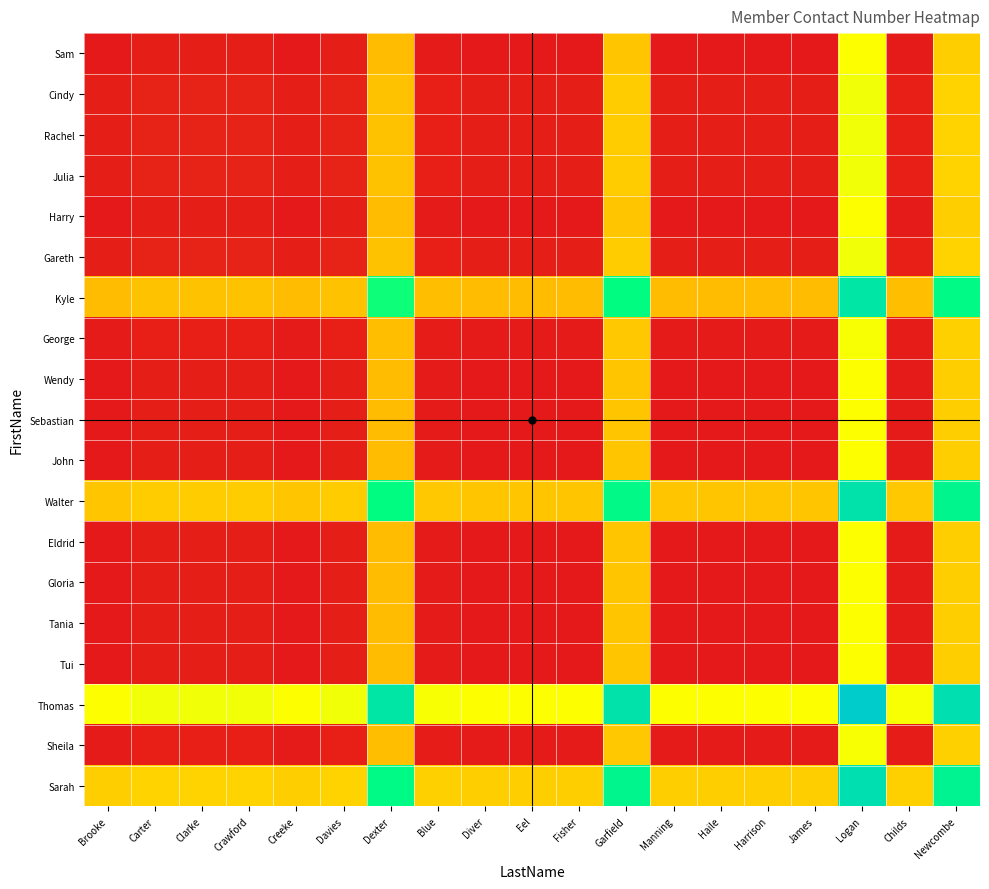

Reading left to right, list all the values displayed in this chart.

Sam: Brooke=0.0	Carter=0.0	Clarke=0.0	Crawford=0.0	Creeke=0.0	Davies=0.0	Dexter=0.4	Blue=0.0	Diver=0.0	Eel=0.0	Fisher=0.0	Garfield=0.4	Manning=0.0	Haile=0.0	Harrison=0.0	James=0.0	Logan=0.5	Childs=0.0	Newcombe=0.4
Cindy: Brooke=0.0	Carter=0.0	Clarke=0.0	Crawford=0.0	Creeke=0.0	Davies=0.0	Dexter=0.4	Blue=0.0	Diver=0.0	Eel=0.0	Fisher=0.0	Garfield=0.4	Manning=0.0	Haile=0.0	Harrison=0.0	James=0.0	Logan=0.5	Childs=0.0	Newcombe=0.4
Rachel: Brooke=0.0	Carter=0.0	Clarke=0.0	Crawford=0.0	Creeke=0.0	Davies=0.0	Dexter=0.4	Blue=0.0	Diver=0.0	Eel=0.0	Fisher=0.0	Garfield=0.4	Manning=0.0	Haile=0.0	Harrison=0.0	James=0.0	Logan=0.5	Childs=0.0	Newcombe=0.4
Julia: Brooke=0.0	Carter=0.0	Clarke=0.0	Crawford=0.0	Creeke=0.0	Davies=0.0	Dexter=0.4	Blue=0.0	Diver=0.0	Eel=0.0	Fisher=0.0	Garfield=0.4	Manning=0.0	Haile=0.0	Harrison=0.0	James=0.0	Logan=0.5	Childs=0.0	Newcombe=0.4
Harry: Brooke=0.0	Carter=0.0	Clarke=0.0	Crawford=0.0	Creeke=0.0	Davies=0.0	Dexter=0.4	Blue=0.0	Diver=0.0	Eel=0.0	Fisher=0.0	Garfield=0.4	Manning=0.0	Haile=0.0	Harrison=0.0	James=0.0	Logan=0.5	Childs=0.0	Newcombe=0.4
Gareth: Brooke=0.0	Carter=0.0	Clarke=0.0	Crawford=0.0	Creeke=0.0	Davies=0.0	Dexter=0.4	Blue=0.0	Diver=0.0	Eel=0.0	Fisher=0.0	Garfield=0.4	Manning=0.0	Haile=0.0	Harrison=0.0	James=0.0	Logan=0.5	Childs=0.0	Newcombe=0.4
Kyle: Brooke=0.4	Carter=0.4	Clarke=0.4	Crawford=0.4	Creeke=0.4	Davies=0.4	Dexter=0.7	Blue=0.4	Diver=0.4	Eel=0.4	Fisher=0.4	Garfield=0.8	Manning=0.4	Haile=0.4	Harrison=0.4	James=0.4	Logan=0.9	Childs=0.4	Newcombe=0.8
George: Brooke=0.0	Carter=0.0	Clarke=0.0	Crawford=0.0	Creeke=0.0	Davies=0.0	Dexter=0.4	Blue=0.0	Diver=0.0	Eel=0.0	Fisher=0.0	Garfield=0.4	Manning=0.0	Haile=0.0	Harrison=0.0	James=0.0	Logan=0.5	Childs=0.0	Newcombe=0.4
Wendy: Brooke=0.0	Carter=0.0	Clarke=0.0	Crawford=0.0	Creeke=0.0	Davies=0.0	Dexter=0.4	Blue=0.0	Diver=0.0	Eel=0.0	Fisher=0.0	Garfield=0.4	Manning=0.0	Haile=0.0	Harrison=0.0	James=0.0	Logan=0.5	Childs=0.0	Newcombe=0.4
Sebastian: Brooke=0.0	Carter=0.0	Clarke=0.0	Crawford=0.0	Creeke=0.0	Davies=0.0	Dexter=0.4	Blue=0.0	Diver=0.0	Eel=0.0	Fisher=0.0	Garfield=0.4	Manning=0.0	Haile=0.0	Harrison=0.0	James=0.0	Logan=0.5	Childs=0.0	Newcombe=0.4
John: Brooke=0.0	Carter=0.0	Clarke=0.0	Crawford=0.0	Creeke=0.0	Davies=0.0	Dexter=0.4	Blue=0.0	Diver=0.0	Eel=0.0	Fisher=0.0	Garfield=0.4	Manning=0.0	Haile=0.0	Harrison=0.0	James=0.0	Logan=0.5	Childs=0.0	Newcombe=0.4
Walter: Brooke=0.4	Carter=0.4	Clarke=0.4	Crawford=0.4	Creeke=0.4	Davies=0.4	Dexter=0.8	Blue=0.4	Diver=0.4	Eel=0.4	Fisher=0.4	Garfield=0.8	Manning=0.4	Haile=0.4	Harrison=0.4	James=0.4	Logan=0.9	Childs=0.4	Newcombe=0.8
Eldrid: Brooke=0.0	Carter=0.0	Clarke=0.0	Crawford=0.0	Creeke=0.0	Davies=0.0	Dexter=0.4	Blue=0.0	Diver=0.0	Eel=0.0	Fisher=0.0	Garfield=0.4	Manning=0.0	Haile=0.0	Harrison=0.0	James=0.0	Logan=0.5	Childs=0.0	Newcombe=0.4
Gloria: Brooke=0.0	Carter=0.0	Clarke=0.0	Crawford=0.0	Creeke=0.0	Davies=0.0	Dexter=0.4	Blue=0.0	Diver=0.0	Eel=0.0	Fisher=0.0	Garfield=0.4	Manning=0.0	Haile=0.0	Harrison=0.0	James=0.0	Logan=0.5	Childs=0.0	Newcombe=0.4
Tania: Brooke=0.0	Carter=0.0	Clarke=0.0	Crawford=0.0	Creeke=0.0	Davies=0.0	Dexter=0.4	Blue=0.0	Diver=0.0	Eel=0.0	Fisher=0.0	Garfield=0.4	Manning=0.0	Haile=0.0	Harrison=0.0	James=0.0	Logan=0.5	Childs=0.0	Newcombe=0.4
Tui: Brooke=0.0	Carter=0.0	Clarke=0.0	Crawford=0.0	Creeke=0.0	Davies=0.0	Dexter=0.4	Blue=0.0	Diver=0.0	Eel=0.0	Fisher=0.0	Garfield=0.4	Manning=0.0	Haile=0.0	Harrison=0.0	James=0.0	Logan=0.5	Childs=0.0	Newcombe=0.4
Thomas: Brooke=0.5	Carter=0.5	Clarke=0.5	Crawford=0.5	Creeke=0.5	Davies=0.5	Dexter=0.9	Blue=0.5	Diver=0.5	Eel=0.5	Fisher=0.5	Garfield=0.9	Manning=0.5	Haile=0.5	Harrison=0.5	James=0.5	Logan=1.0	Childs=0.5	Newcombe=0.9
Sheila: Brooke=0.0	Carter=0.0	Clarke=0.0	Crawford=0.0	Creeke=0.0	Davies=0.0	Dexter=0.4	Blue=0.0	Diver=0.0	Eel=0.0	Fisher=0.0	Garfield=0.4	Manning=0.0	Haile=0.0	Harrison=0.0	James=0.0	Logan=0.5	Childs=0.0	Newcombe=0.4
Sarah: Brooke=0.4	Carter=0.4	Clarke=0.4	Crawford=0.4	Creeke=0.4	Davies=0.4	Dexter=0.8	Blue=0.4	Diver=0.4	Eel=0.4	Fisher=0.4	Garfield=0.8	Manning=0.4	Haile=0.4	Harrison=0.4	James=0.4	Logan=0.9	Childs=0.4	Newcombe=0.8